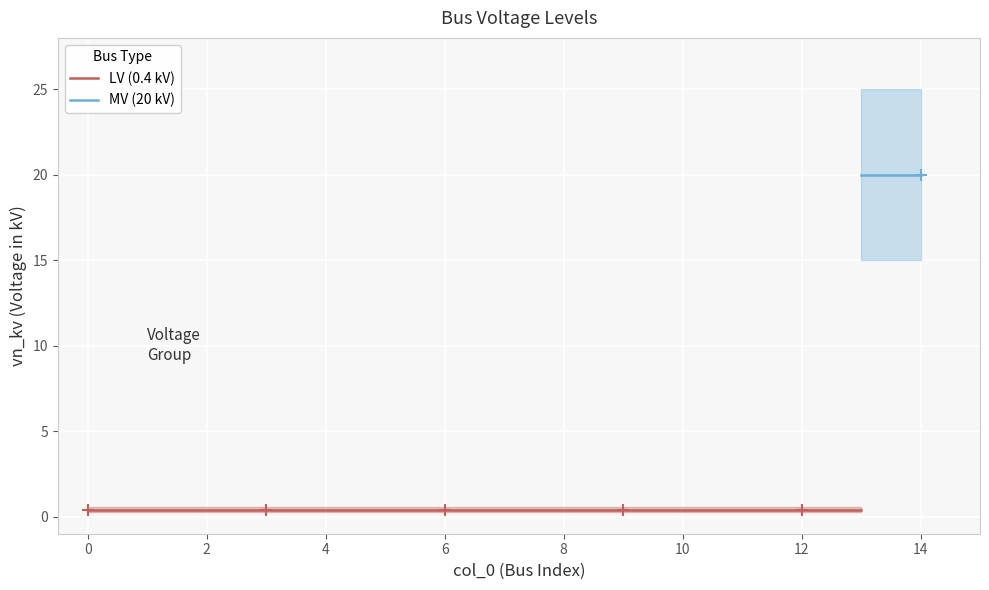

Reading left to right, list all the values displayed in this chart.

0.4	0.4	0.4	0.4	0.4	0.4	0.4	0.4	0.4	0.4	0.4	0.4	0.4	0.4	20.0